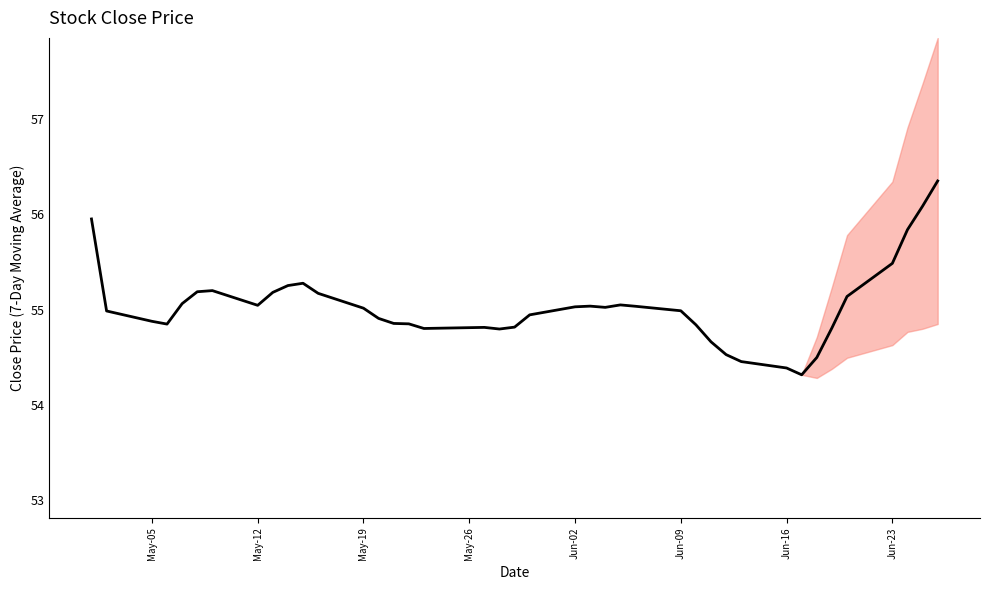

Does the chart display data point markers on the line(s)?

No